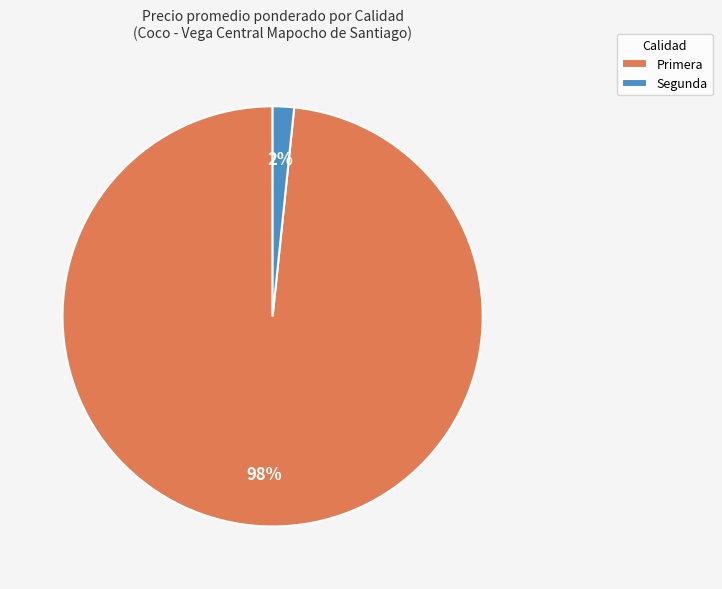

What is the smallest slice in the pie chart?

Segunda